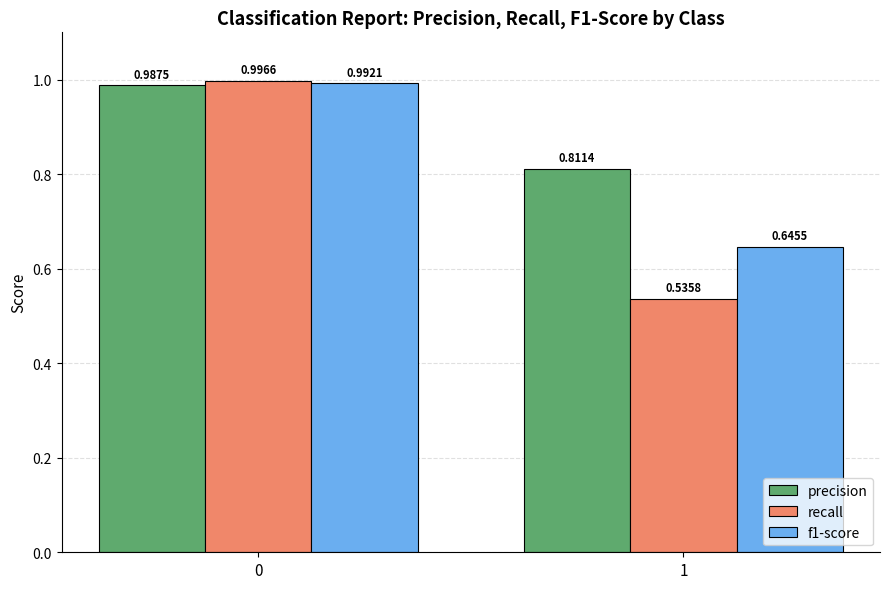

Which series changed the most between 0 and 1?

recall